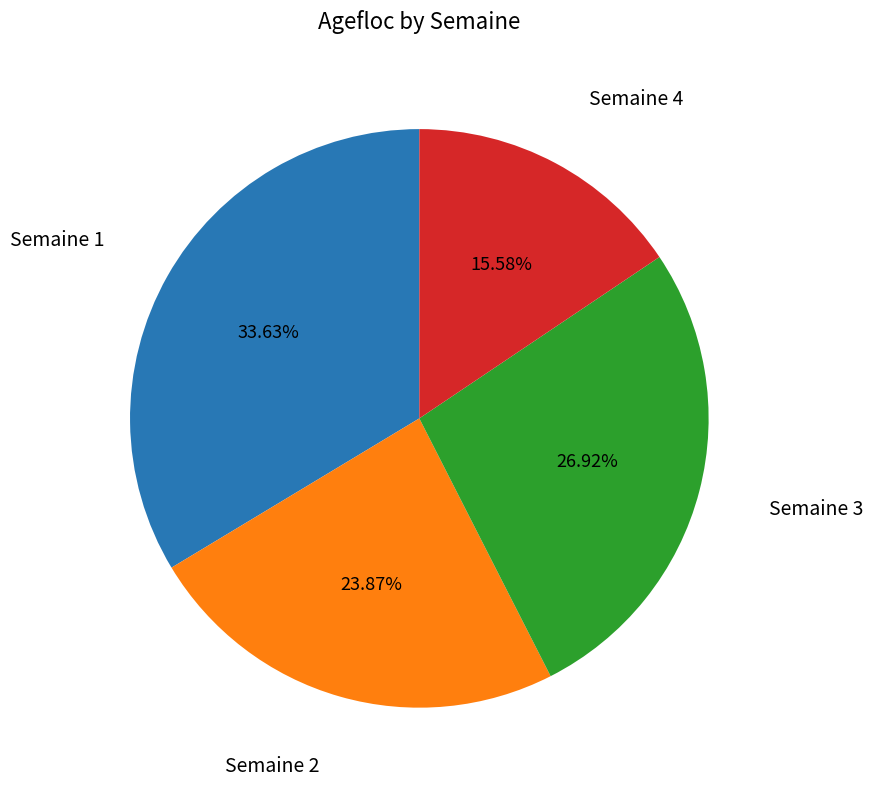

The Semaine 1 slice represents 22% of the pie. True or false?

False